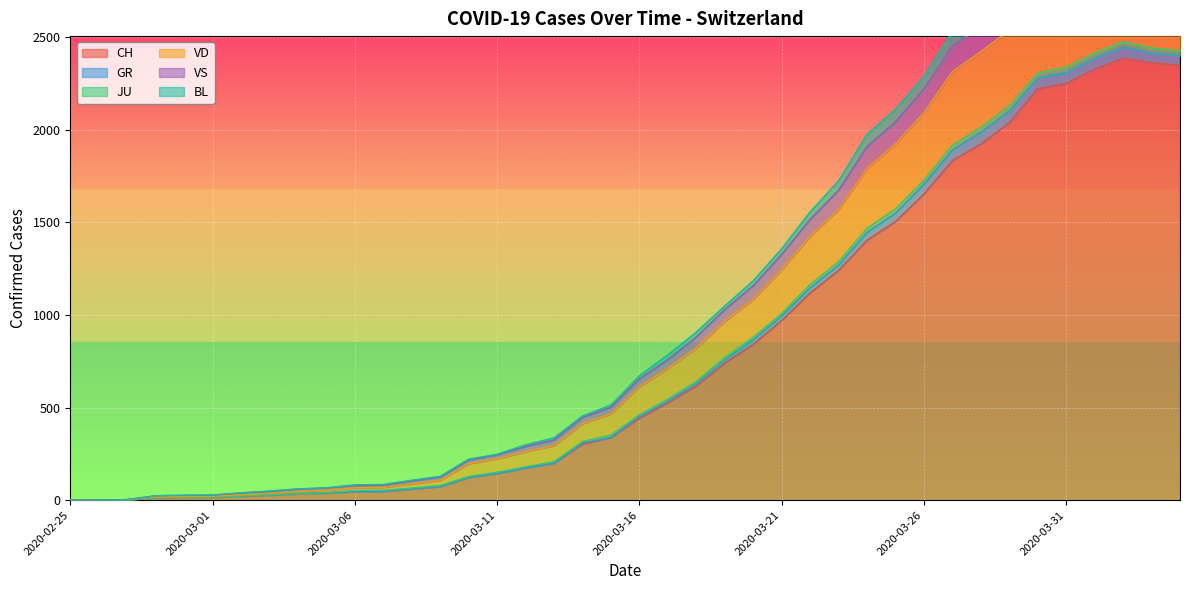

The VD series shows 5 at 2020-02-28. True or false?

False